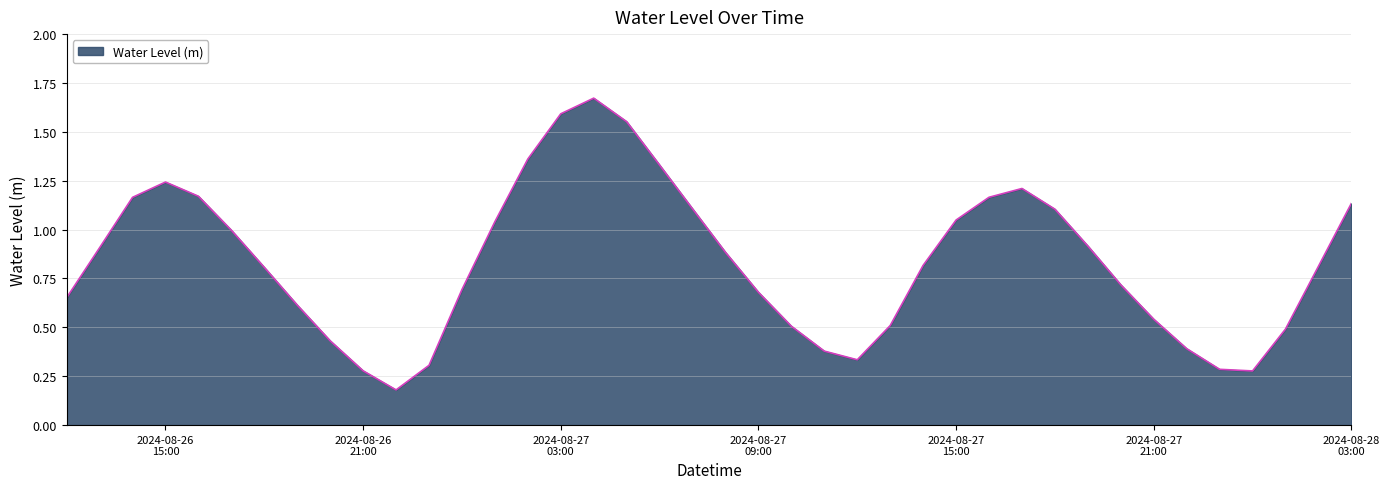

True or false: the data has more than 0 interior local peaks.

True